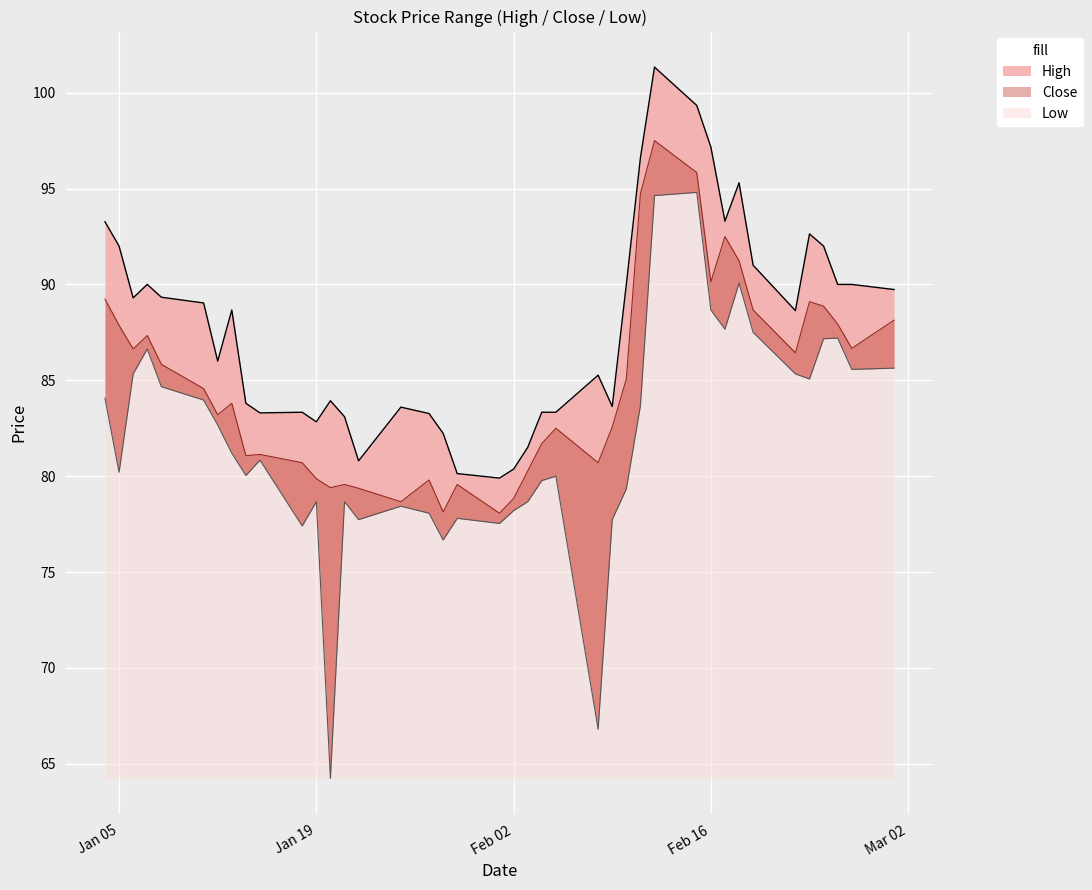

True or false: Close has a value of 40.8 at 2021-02-17.

False